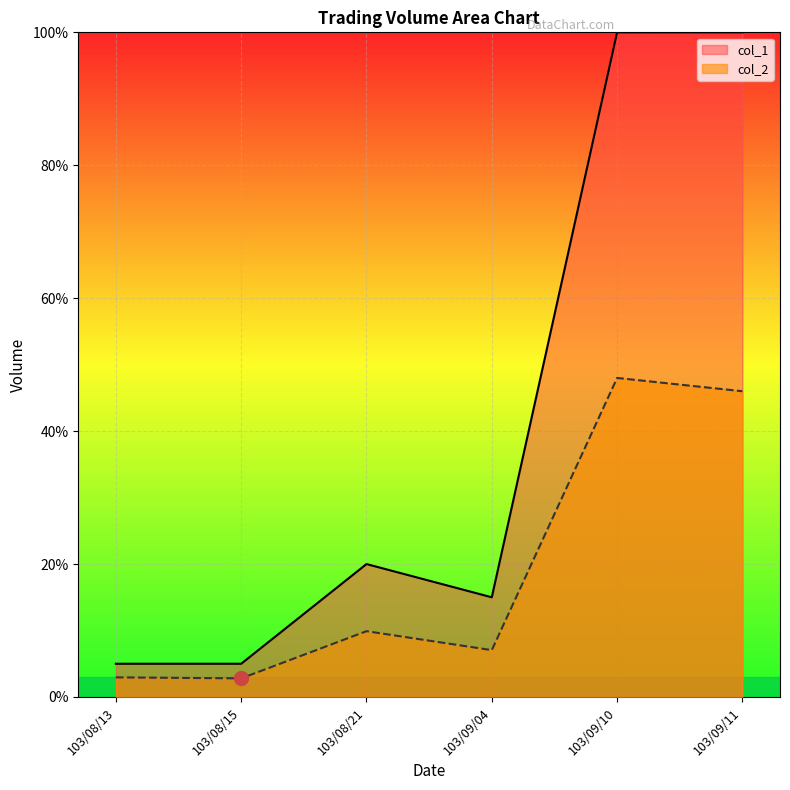

What is the highest value of the col_2 series?

48.0